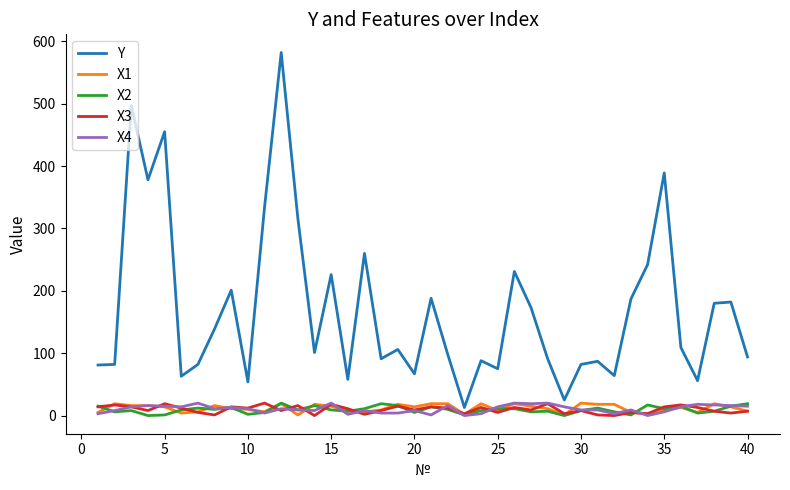

Which series has the largest total across all categories?

Y